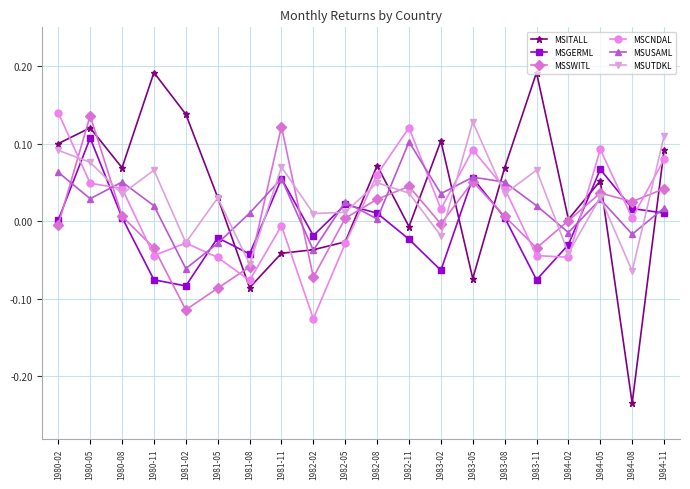

Is the value of MSUTDKL at 1981-11 greater than the value of MSCNDAL at 1983-08?

Yes